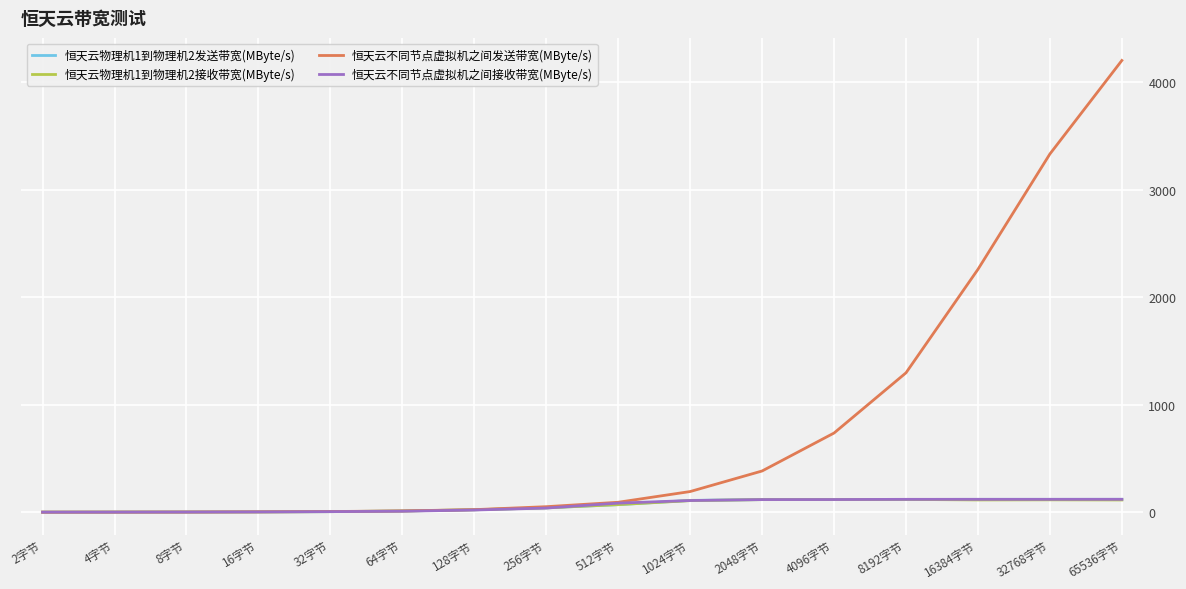

What is the average value of the 恒天云不同节点虚拟机之间发送带宽(MByte/s) series?

787.5